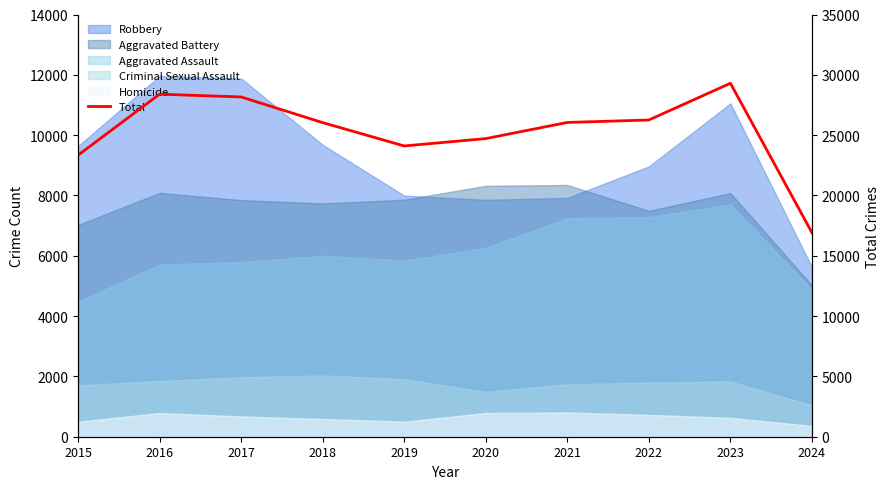

List the labels in order of value, smallest first.

2024, 2015, 2019, 2020, 2018, 2021, 2022, 2017, 2016, 2023